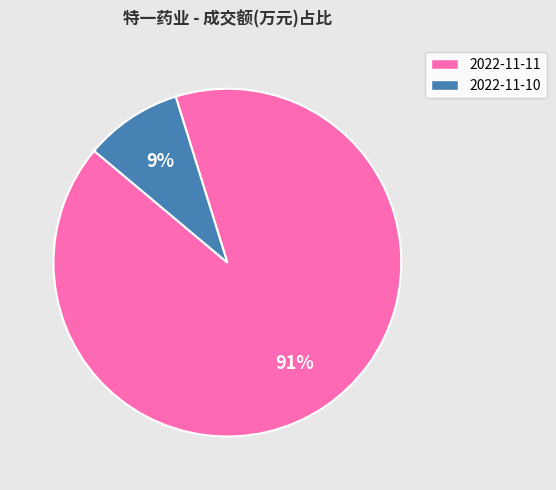

How many slices are in this pie chart?

2